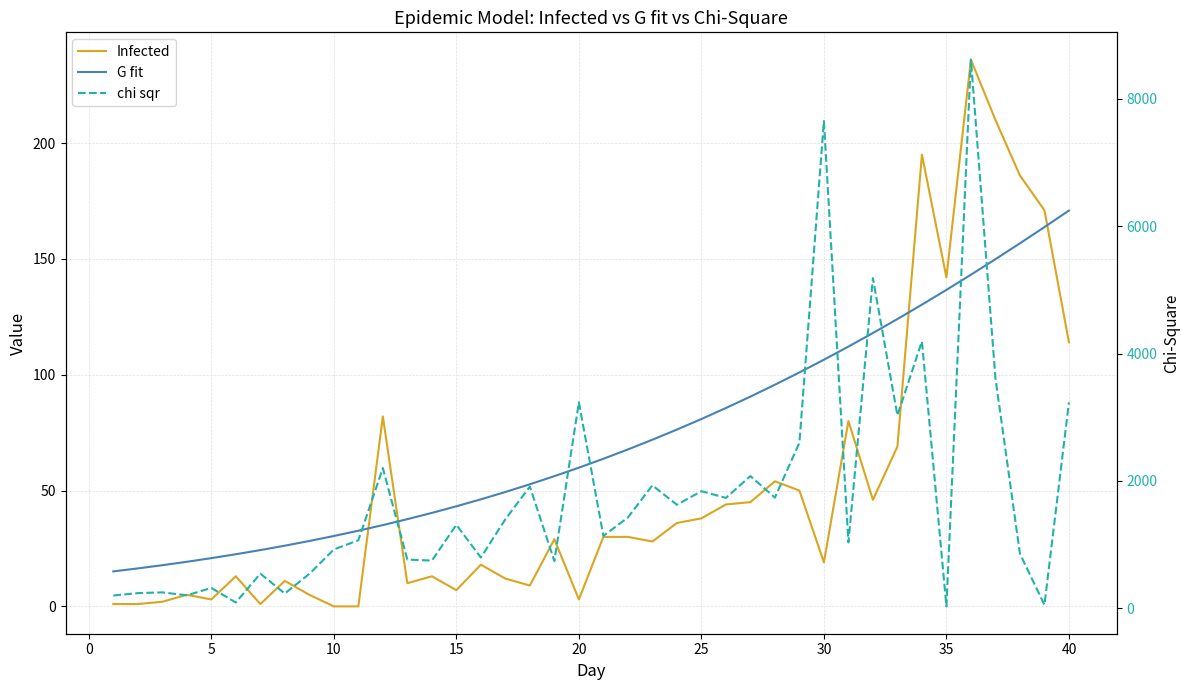

What is the difference between the second highest and second lowest values in the G fit series?

147.3